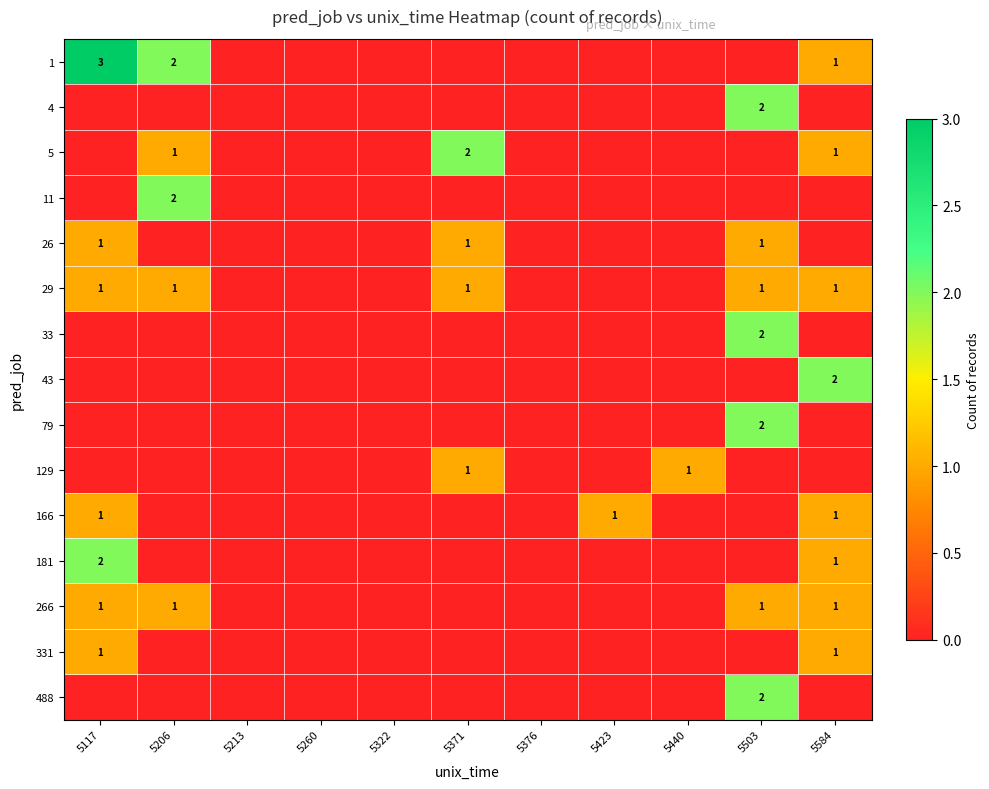

Is it true that 266 equals 1 at 5117?

True